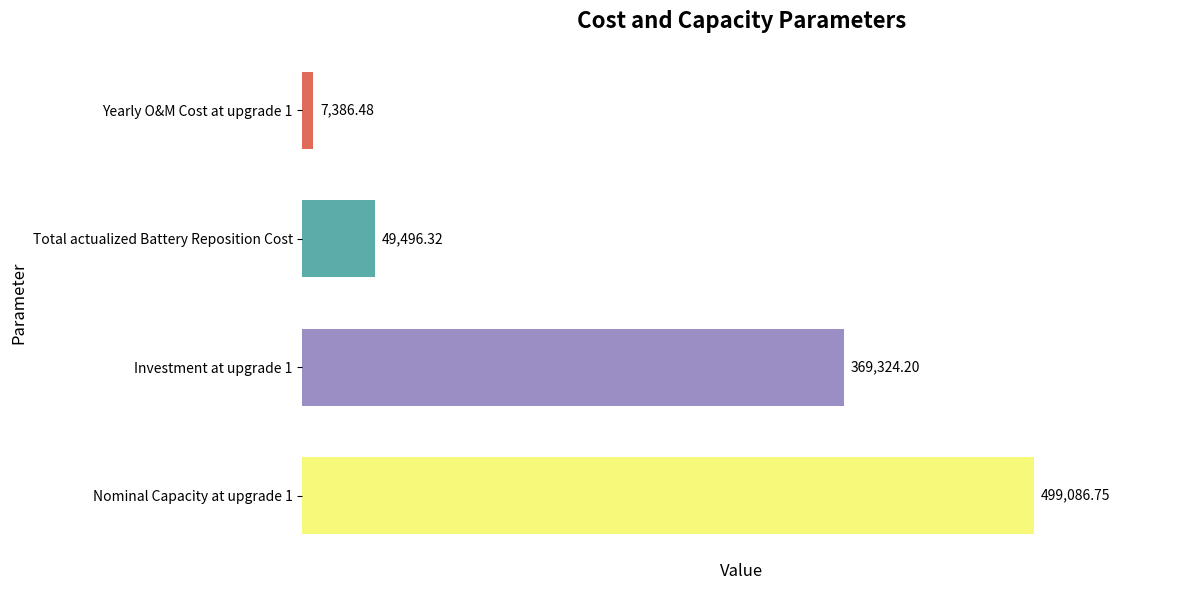

Between Nominal Capacity at upgrade 1 and Investment at upgrade 1, which is larger?

Nominal Capacity at upgrade 1